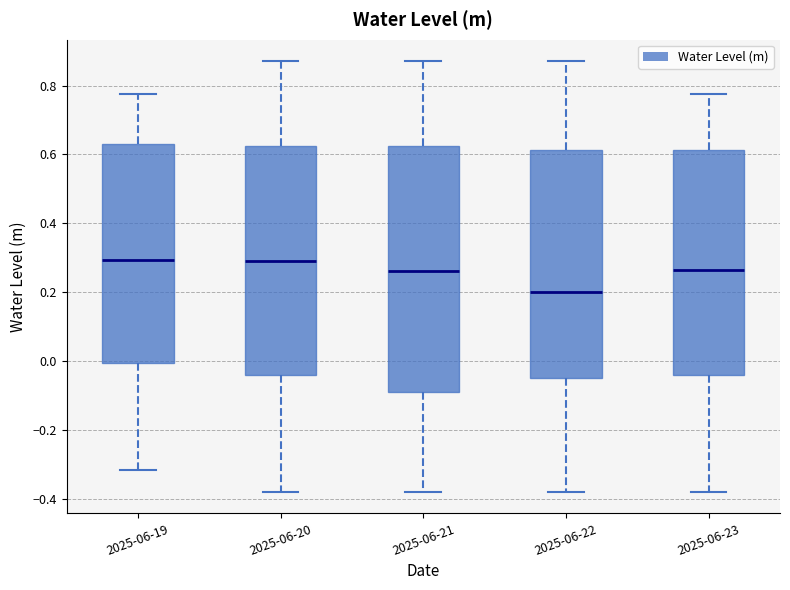

Where does the upper whisker of the box for 2025-06-23 end on the y-axis? The values are not printed on the chart, so give them approximately, as read against the axis.

0.78